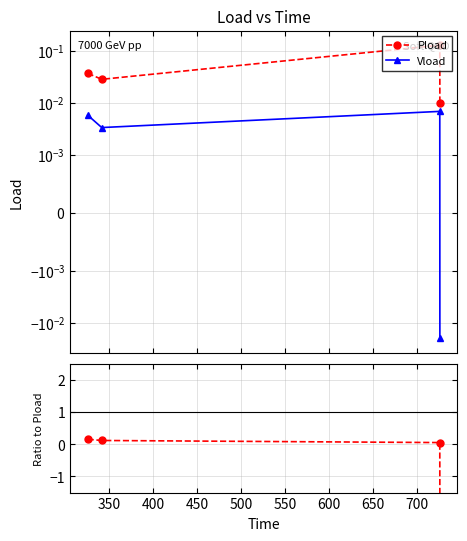

Is the value of Vload at 350 greater than the value of Vload / Pload at 350?

No